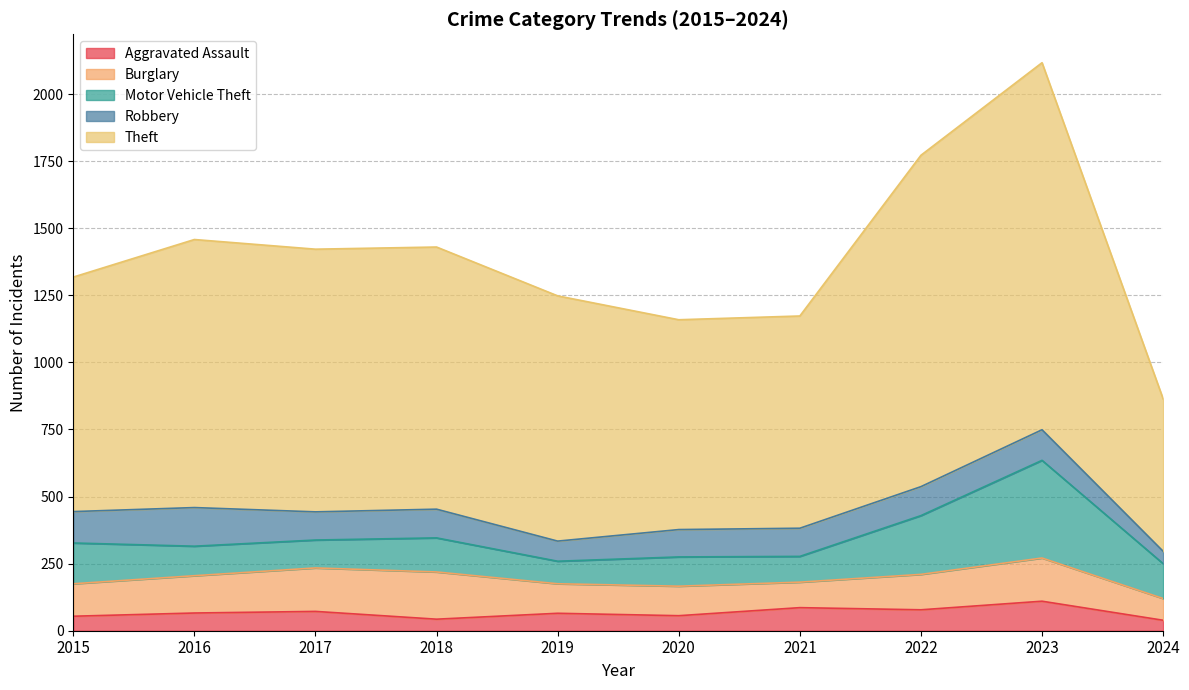

What is the value of the Motor Vehicle Theft point at the 3rd from the left?

104